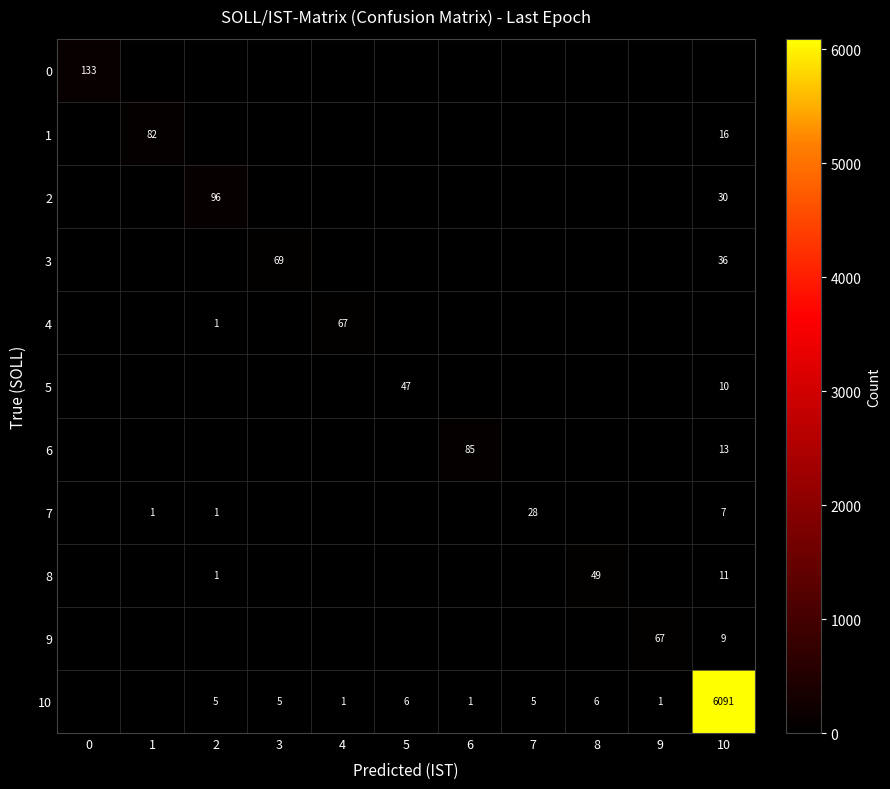

Which label corresponds to the smallest value in the chart?

1